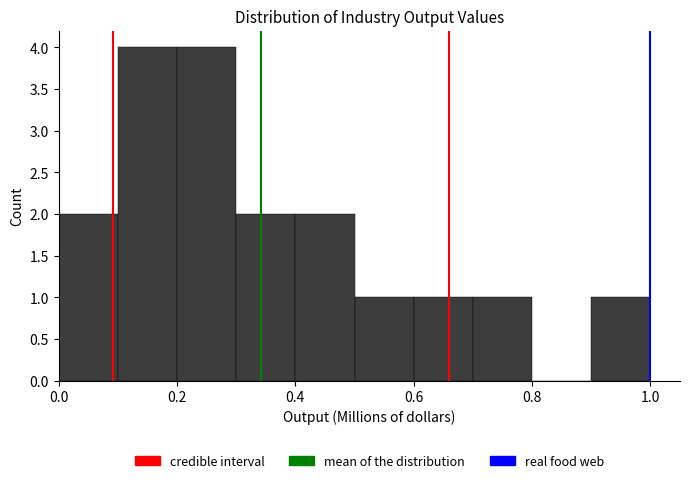

Reading left to right, list every bar in this chart as the range it spans on the x-axis followed by its height. The values are not printed on the chart, so give them approximately, as read against the axis.

0.0 to 0.1: 2
0.1 to 0.2: 4
0.2 to 0.3: 4
0.3 to 0.4: 2
0.4 to 0.5: 2
0.5 to 0.6: 1
0.6 to 0.7: 1
0.7 to 0.8: 1
0.8 to 0.9: 0
0.9 to 1.0: 1